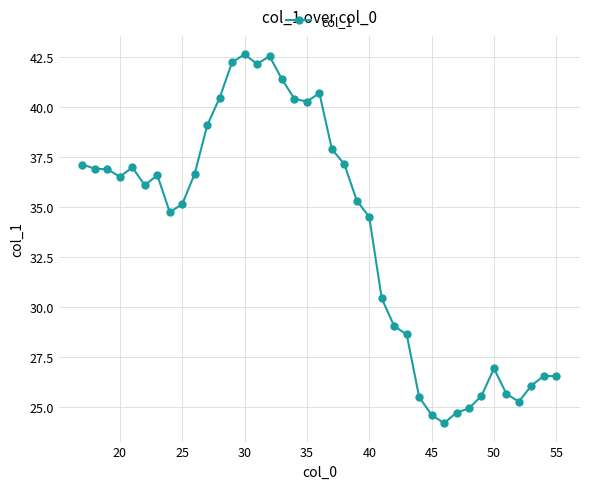

What is the value of the 12th point from the left?

40.5